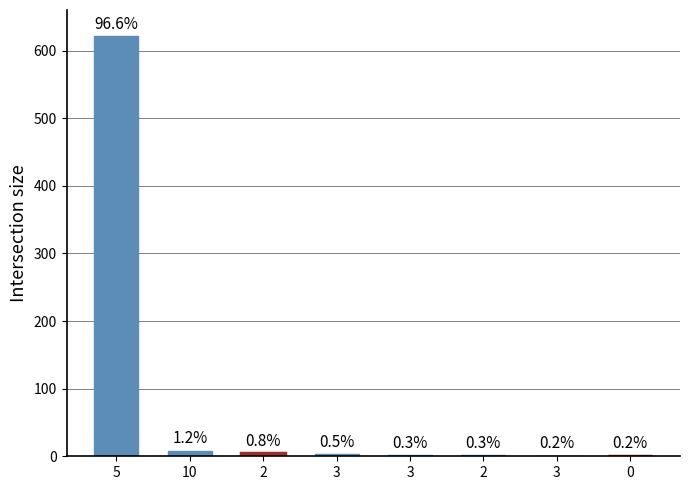

Are the bars horizontal?

No